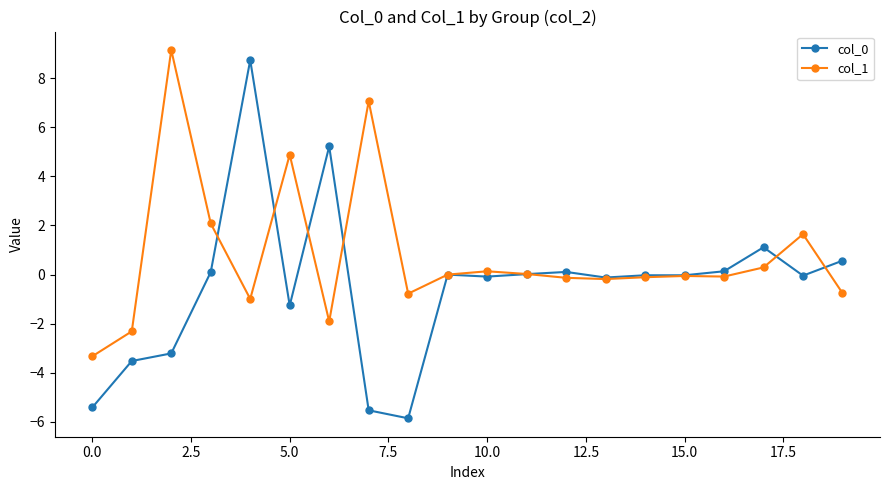

What is the maximum value shown in the chart?

9.1